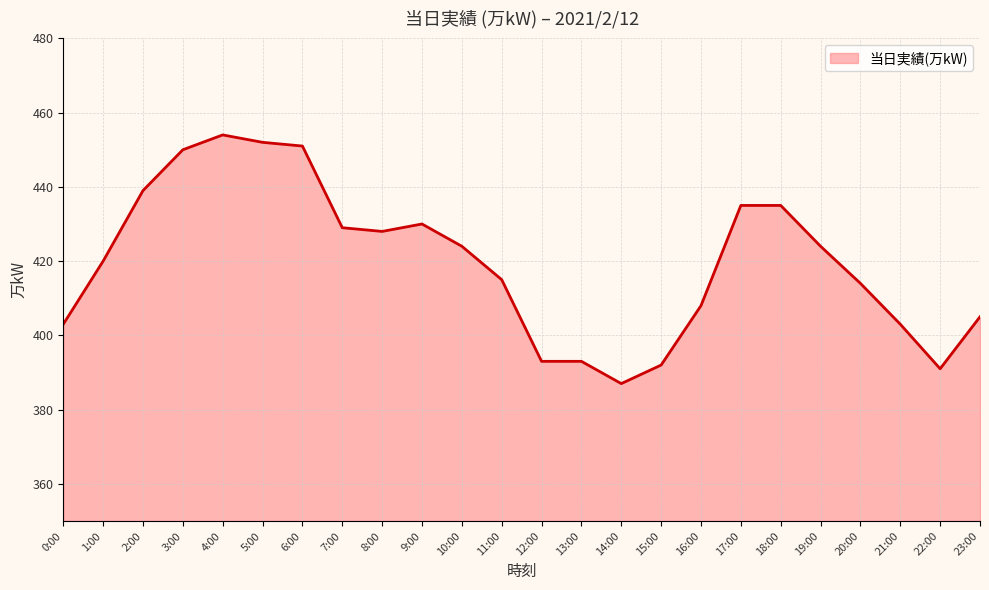

What is the ratio of the value at 4:00 to the value at 16:00?

1.1